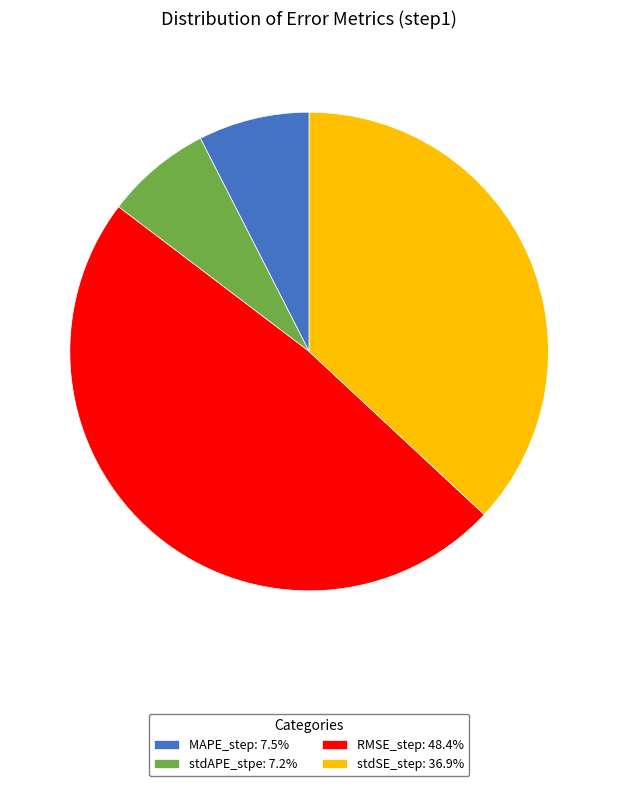

Does MAPE_step: 7.5% account for over 50% of the chart?

No